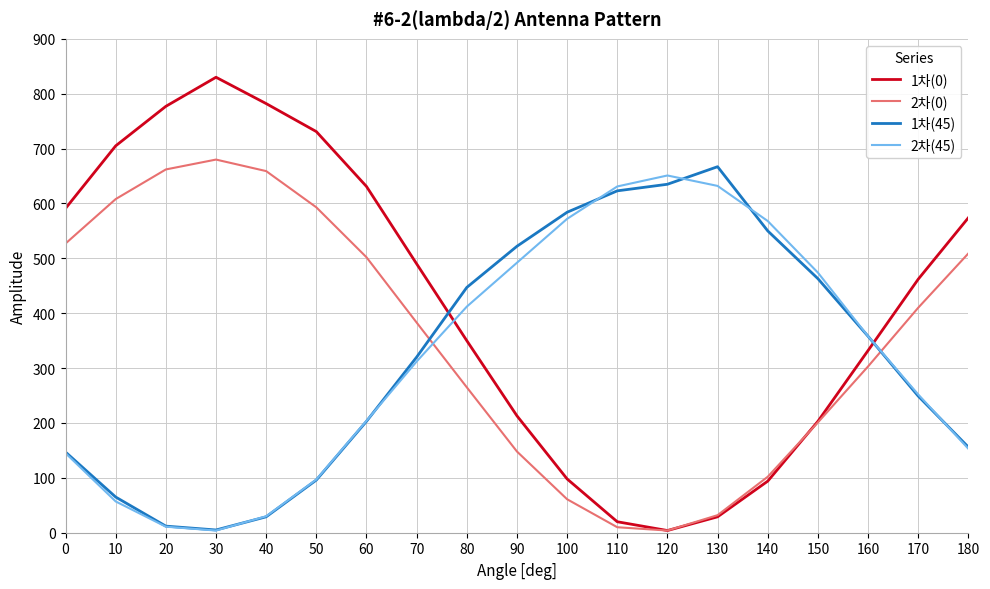

Is it true that 2차(45) equals 631 at 110?

True